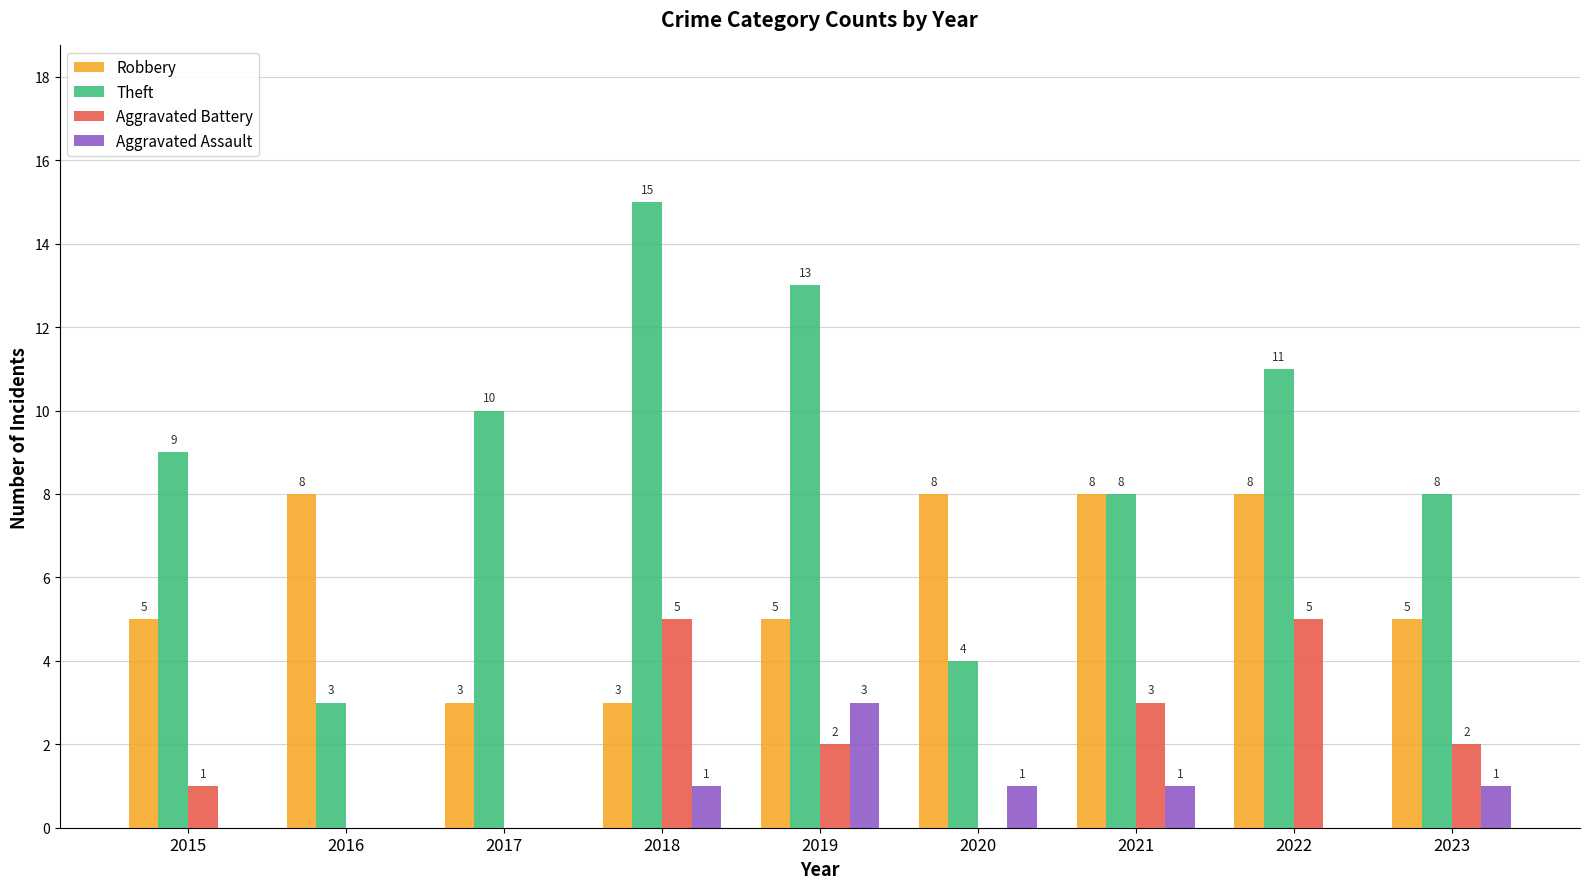

How many groups of bars are there?

9